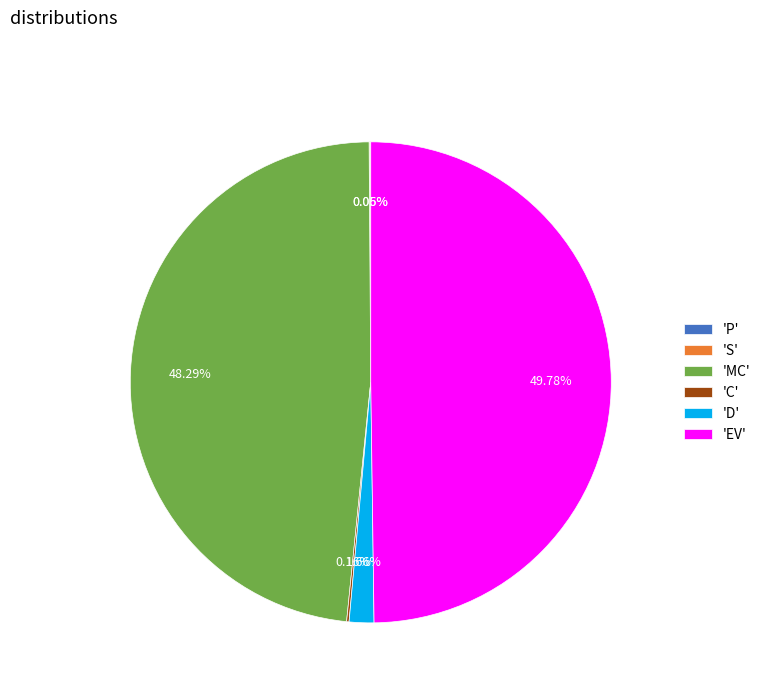

Does 'MC' account for over 50% of the chart?

No